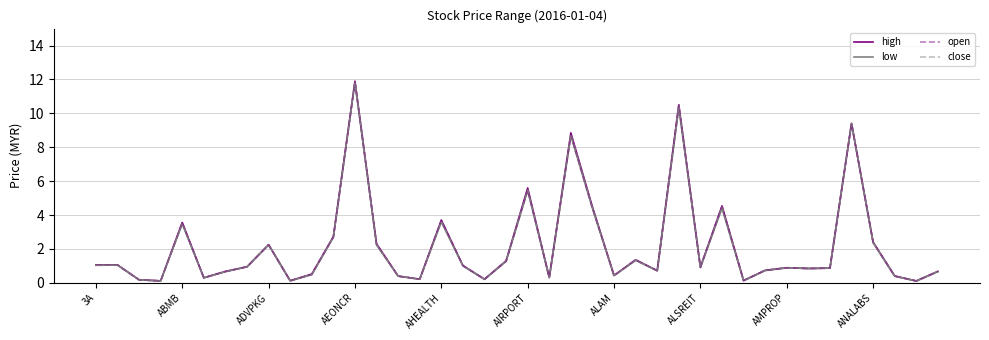

Which series has the widest spread of values?

high